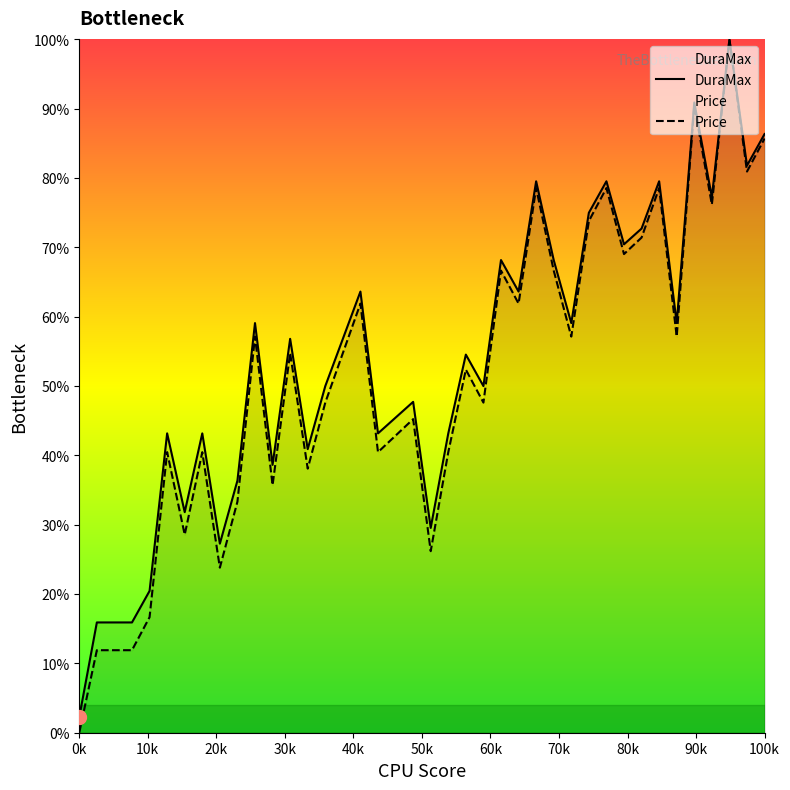

Count the number of data series in this chart.

2